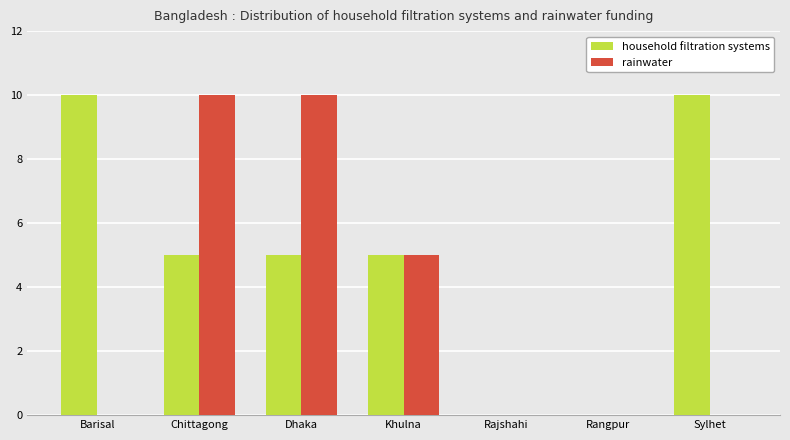

Reading right to left, what are all the values shown in this chart?

household filtration systems: Sylhet=10	Rangpur=0	Rajshahi=0	Khulna=5	Dhaka=5	Chittagong=5	Barisal=10
rainwater: Sylhet=0	Rangpur=0	Rajshahi=0	Khulna=5	Dhaka=10	Chittagong=10	Barisal=0